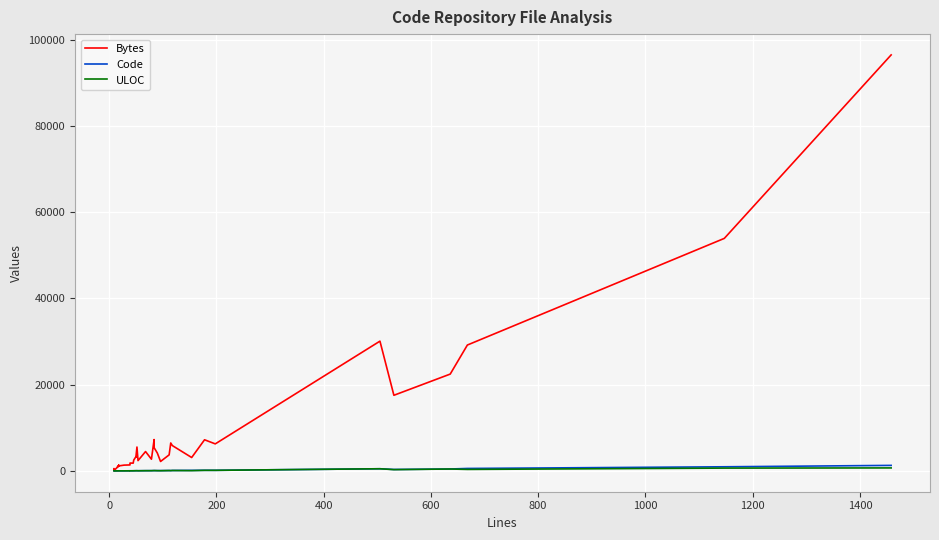

How many interior local valleys does the ULOC series have?

8